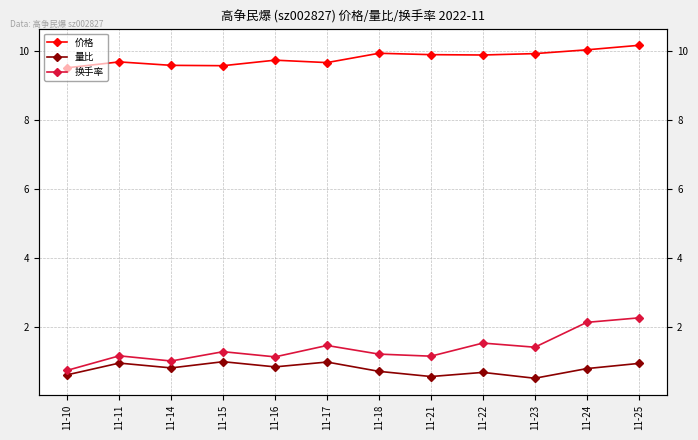

What are all the series names shown in the legend?

价格, 量比, 换手率